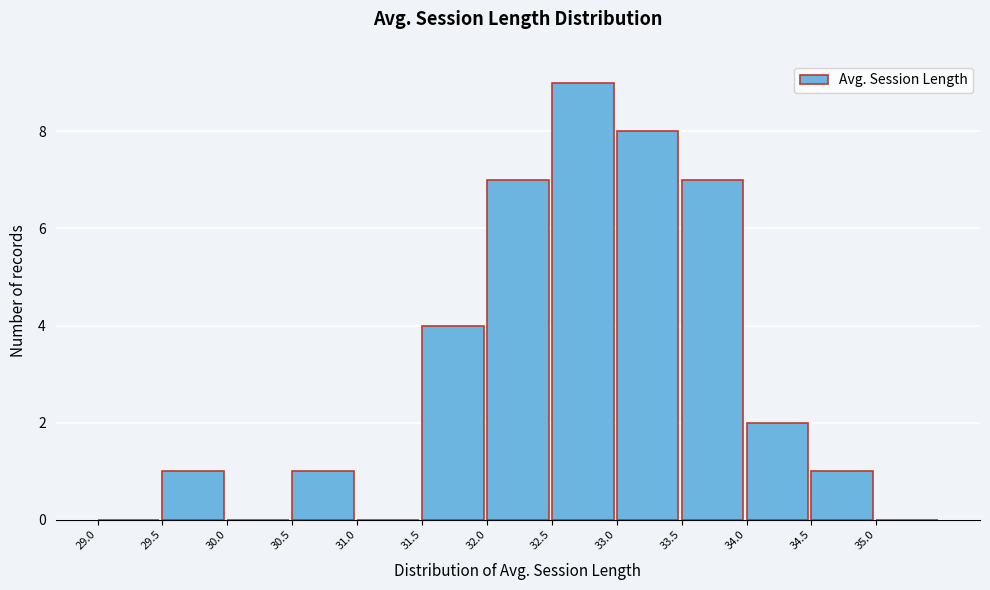

Which range on the x-axis has the tallest bar?

32.5 to 33.0